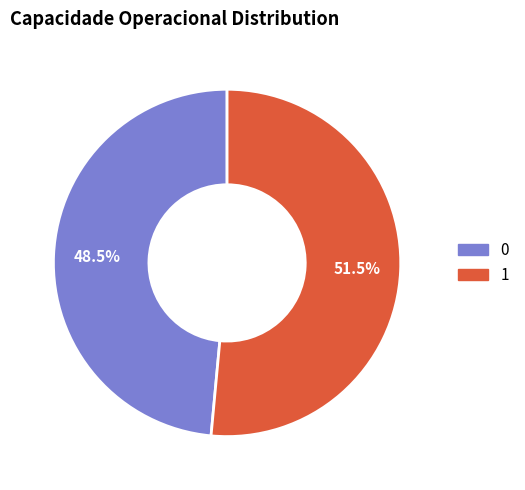

Which has a higher value, 1 or 0?

1